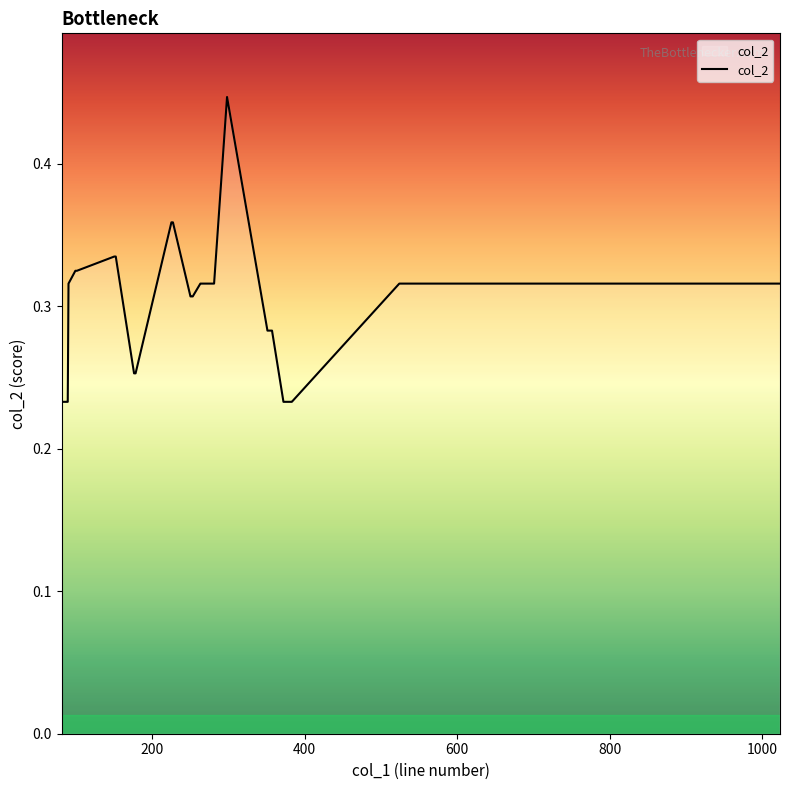

Does the chart display data point markers on the line(s)?

No